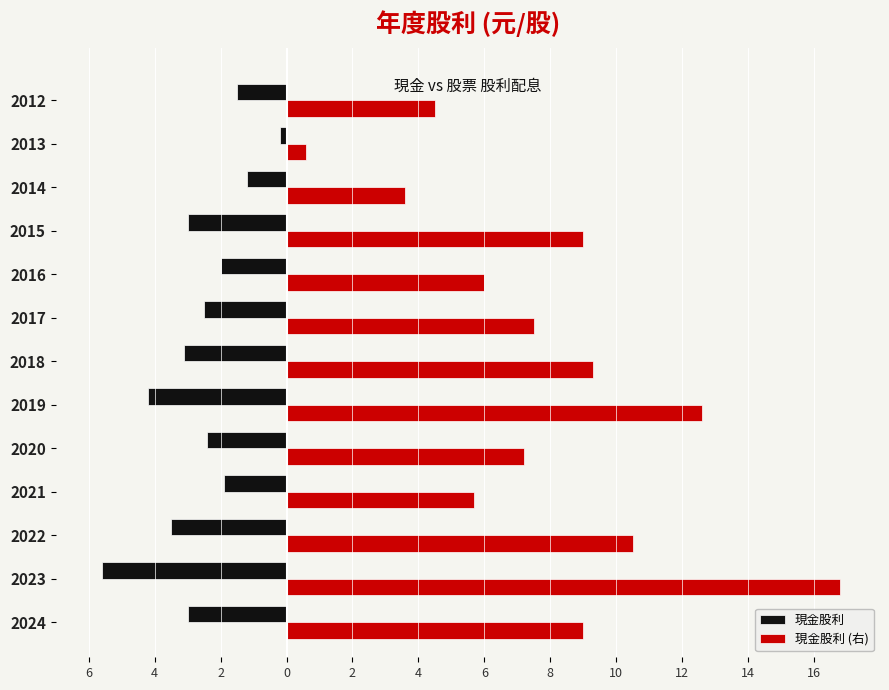

Rank the series by their average value, from lowest to highest.

現金股利, 現金股利 (右)